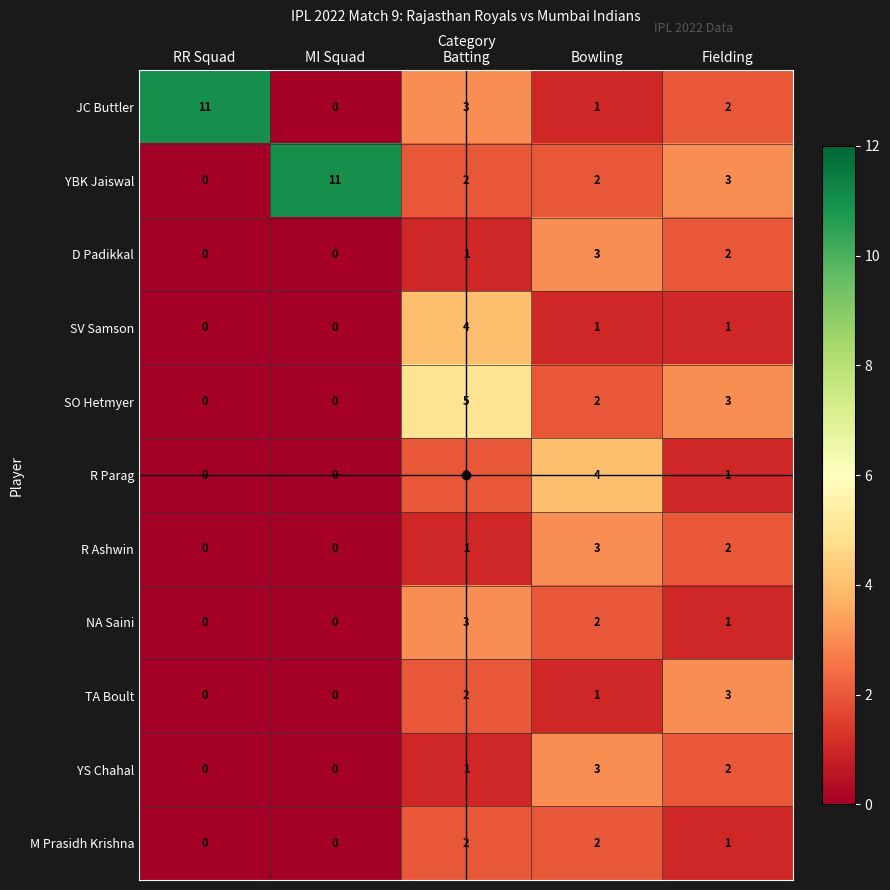

True or false: YBK Jaiswal has a value of 2 at Batting.

True